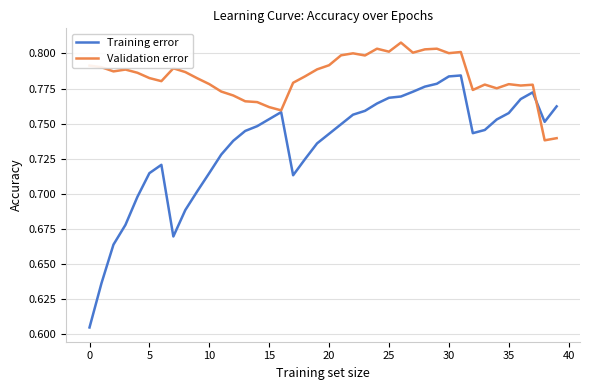

Which series has the largest total across all categories?

Validation error